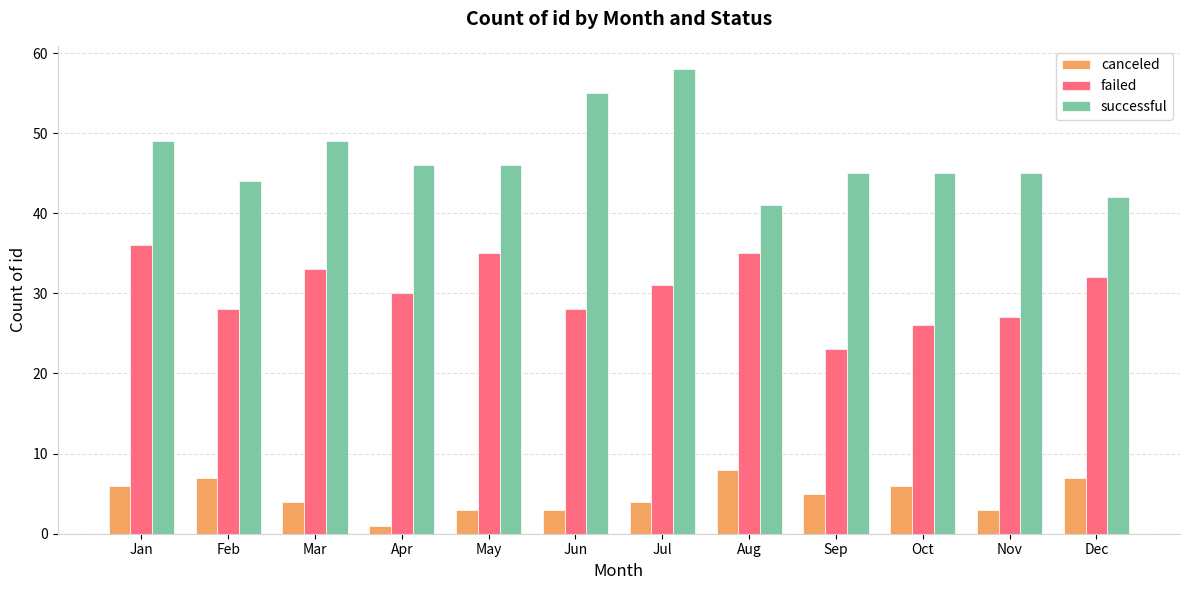

Reading right to left, extract all data points from this chart.

canceled: Dec=7	Nov=3	Oct=6	Sep=5	Aug=8	Jul=4	Jun=3	May=3	Apr=1	Mar=4	Feb=7	Jan=6
failed: Dec=32	Nov=27	Oct=26	Sep=23	Aug=35	Jul=31	Jun=28	May=35	Apr=30	Mar=33	Feb=28	Jan=36
successful: Dec=42	Nov=45	Oct=45	Sep=45	Aug=41	Jul=58	Jun=55	May=46	Apr=46	Mar=49	Feb=44	Jan=49